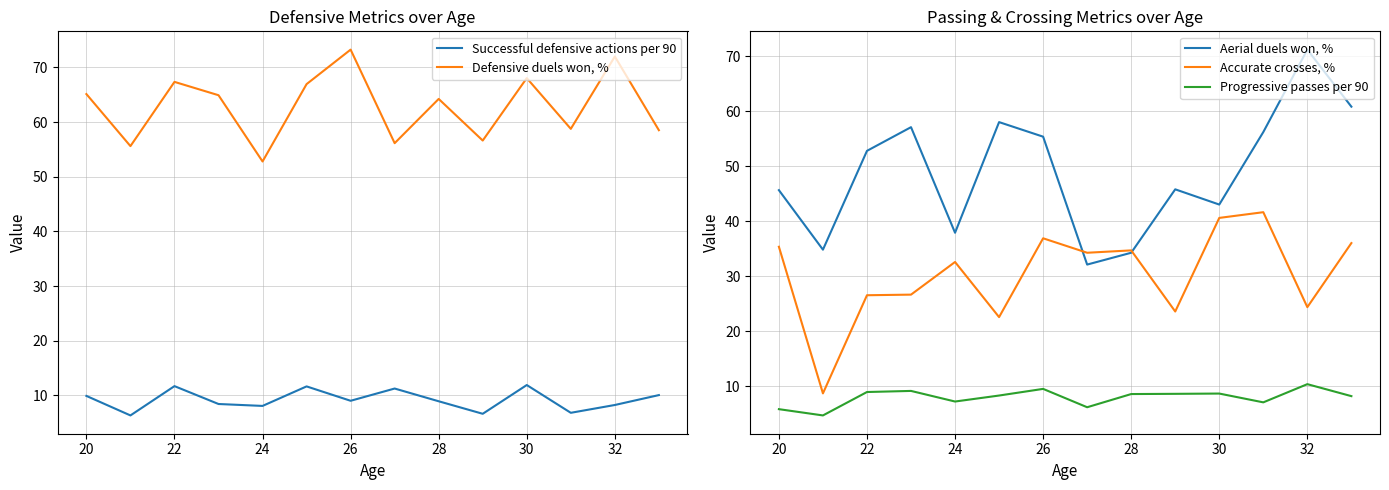

Reading left to right, transcribe all the data shown in this chart.

Successful defensive actions per 90: 9.9	6.3	11.7	8.4	8.1	11.7	9.0	11.3	8.9	6.7	11.9	6.8	8.3	10.1
Defensive duels won, %: 65.1	55.6	67.4	64.9	52.8	67.0	73.3	56.1	64.2	56.6	68.0	58.8	72.0	58.5
Aerial duels won, %: 45.7	34.9	52.8	57.1	37.9	58.1	55.4	32.1	34.3	45.8	43.1	56.2	71.2	60.9
Accurate crosses, %: 35.4	8.7	26.6	26.7	32.6	22.6	36.9	34.3	34.7	23.6	40.6	41.7	24.4	36.0
Progressive passes per 90: 5.8	4.7	8.9	9.2	7.2	8.3	9.5	6.2	8.6	8.6	8.7	7.1	10.4	8.2